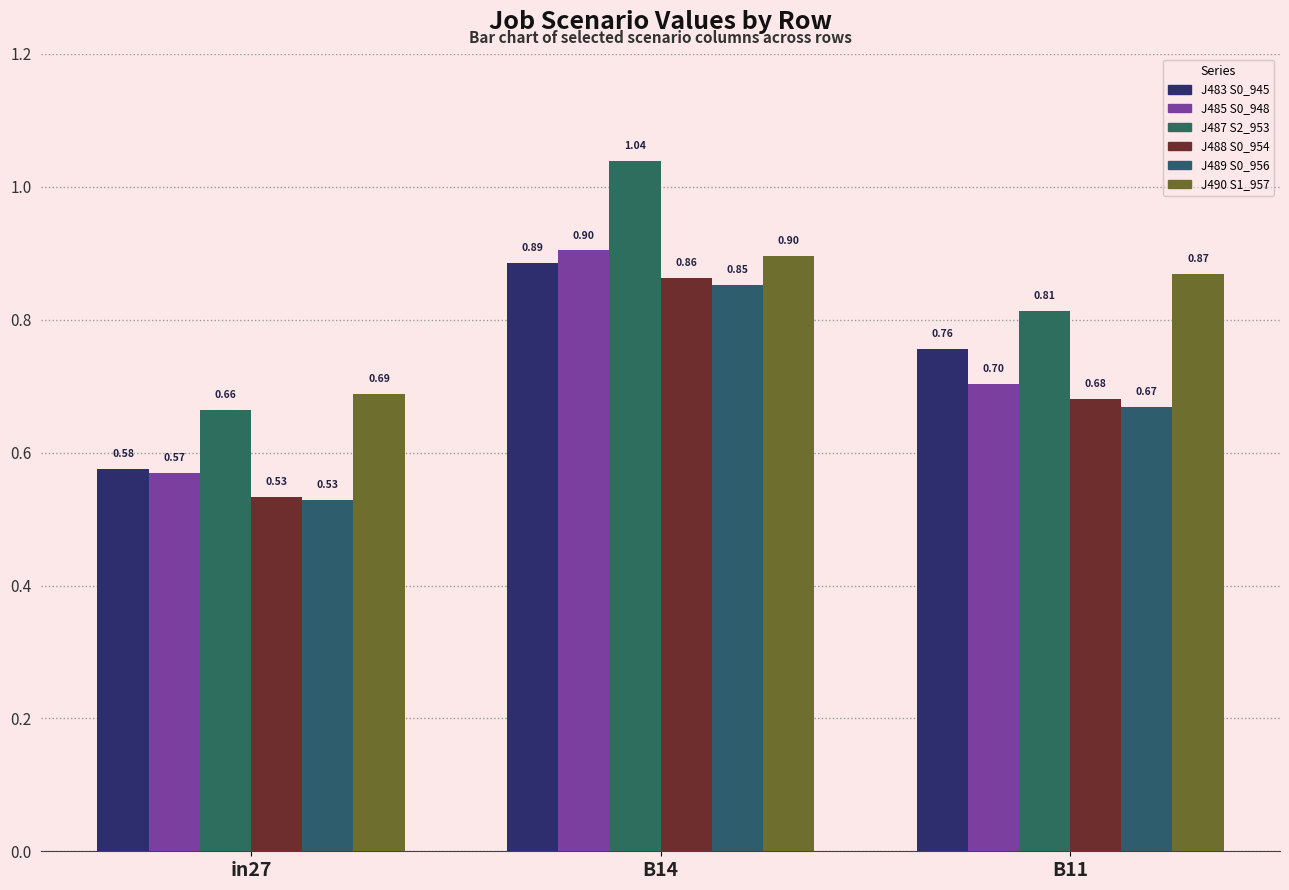

What position from the right is B11?

1